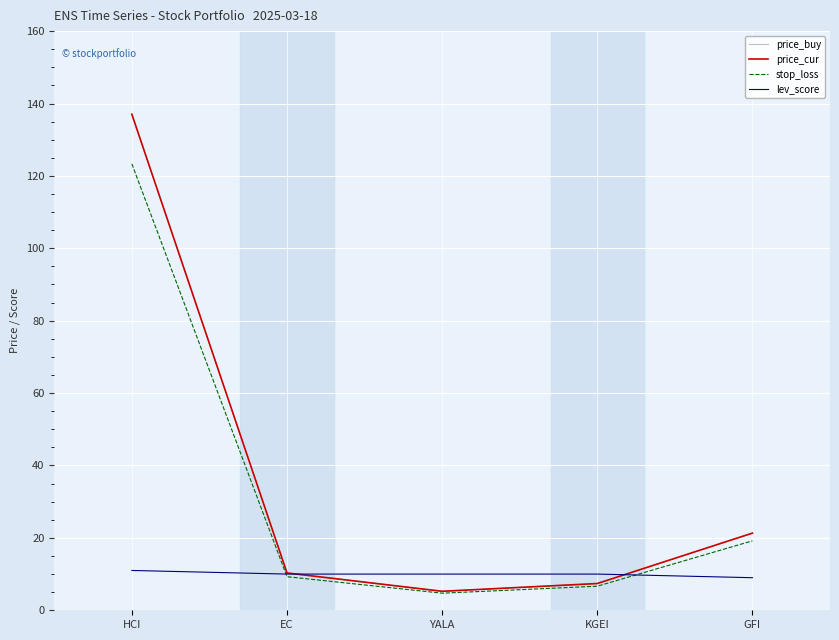

What value does the price_buy series have at EC?

10.3